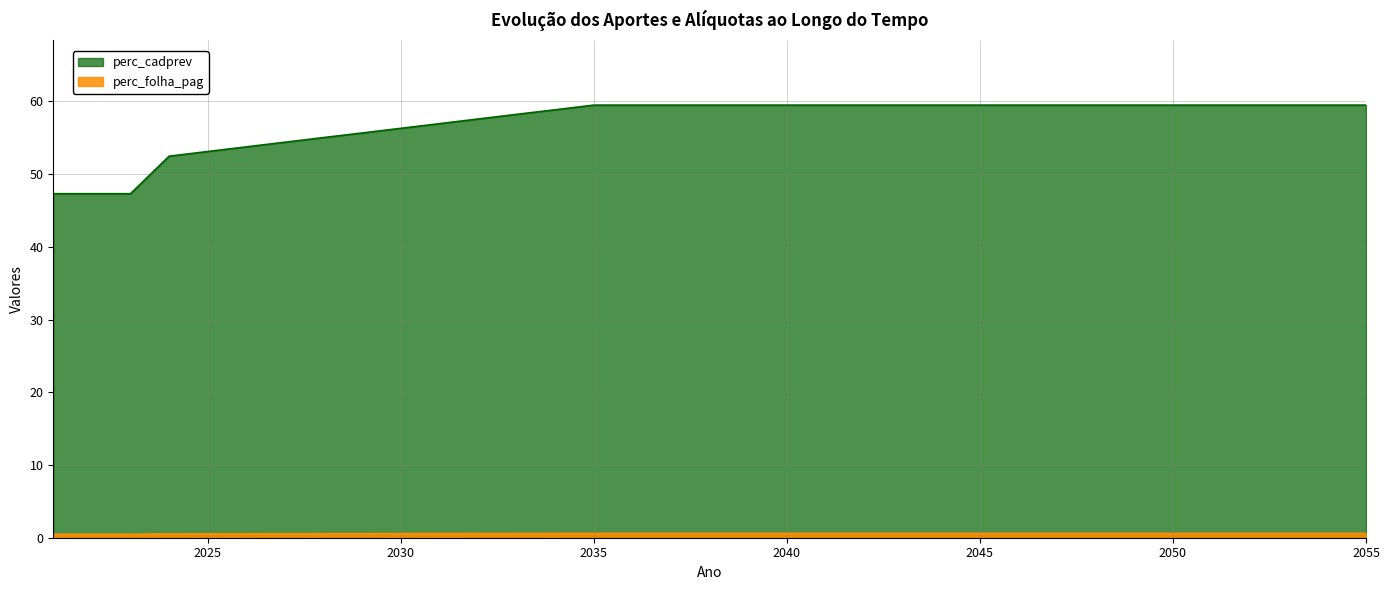

What is the difference between the perc_cadprev values at 2022 and 2035?

0.1